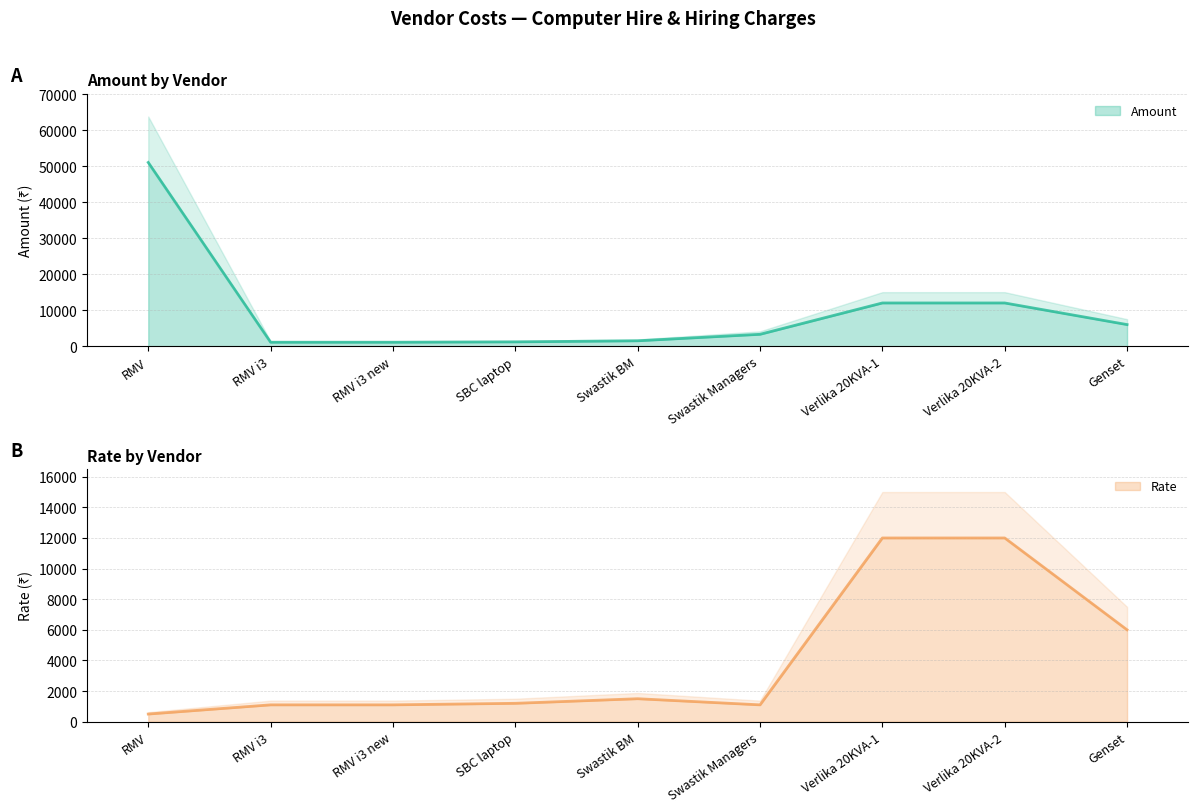

What is the label of the 7th point from the left?

Verlika 20KVA-1